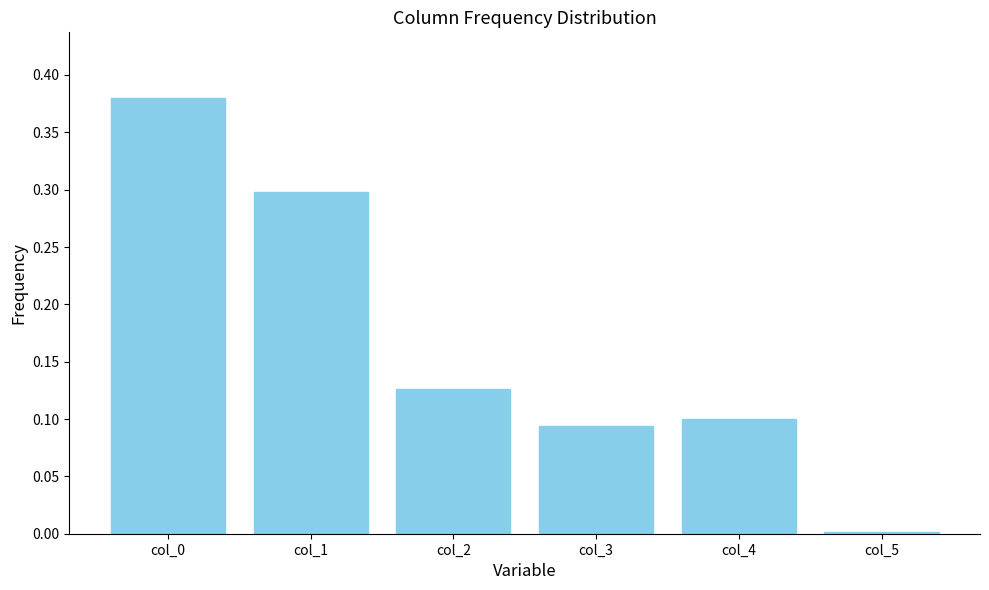

The value at col_1 is 0.3. True or false?

True